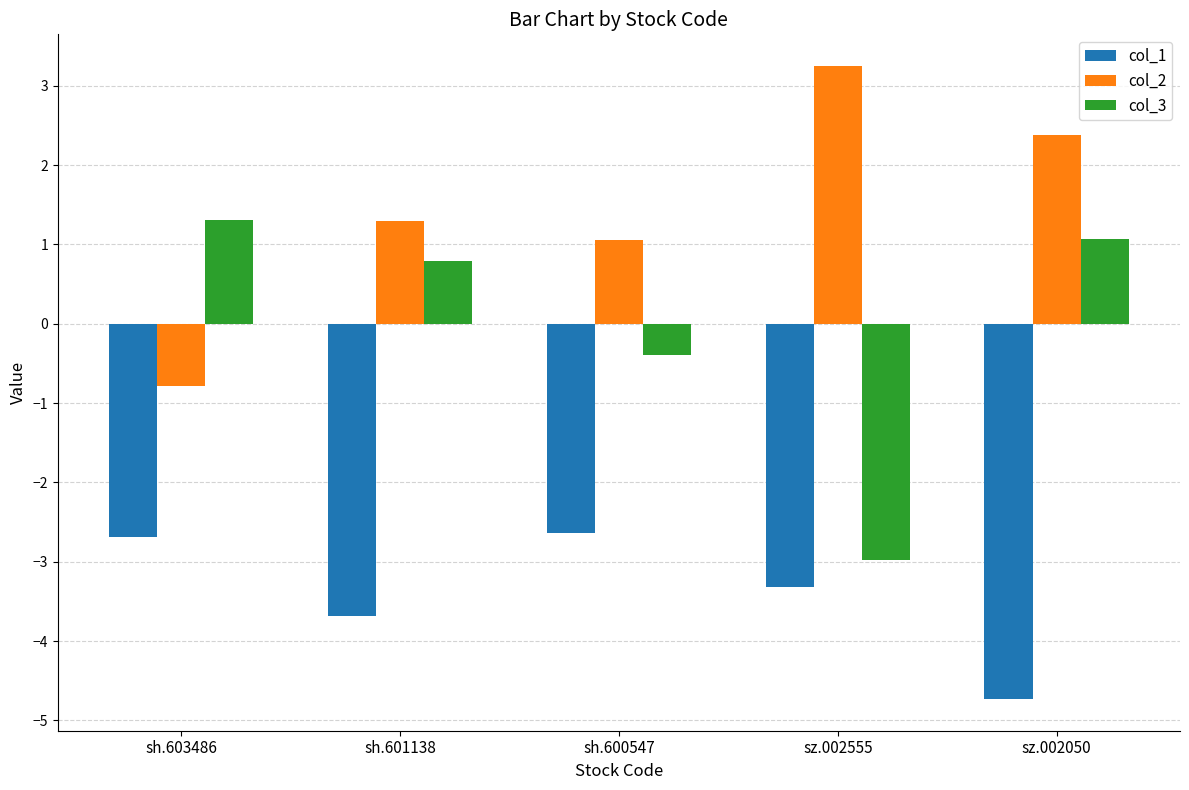

What is the smallest value displayed?

-4.7